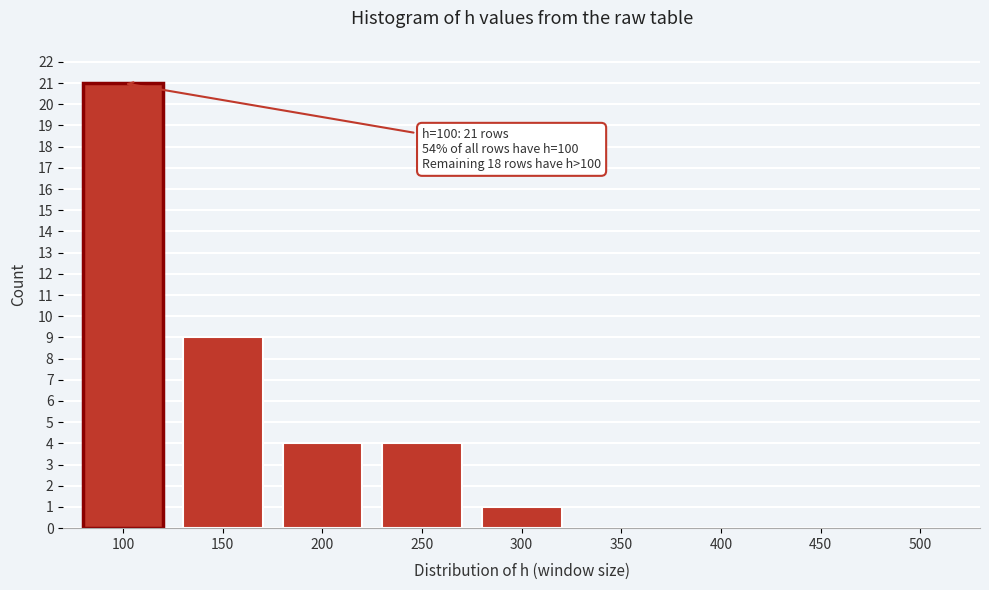

Reading left to right, list all the values displayed in this chart.

100=21	150=9	200=4	250=4	300=1	350=0	400=0	450=0	500=0